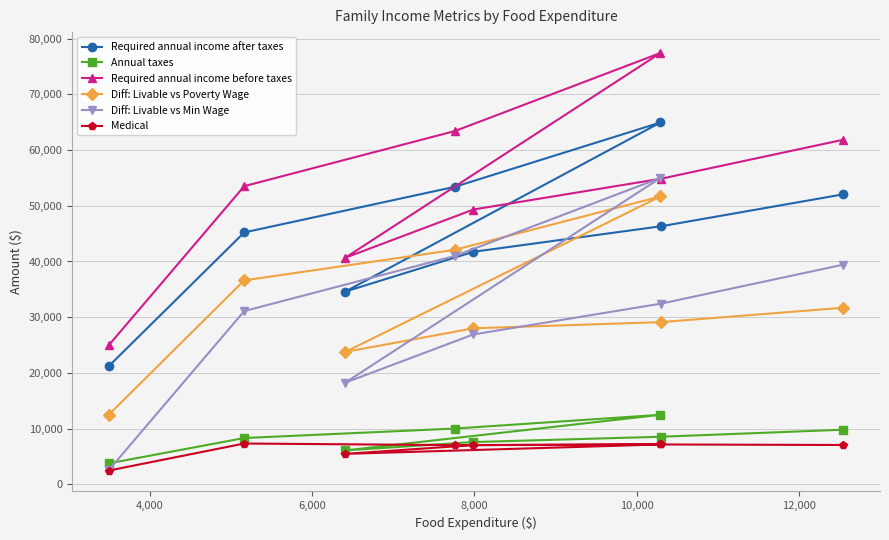

Is this an area chart (filled region under the line)?

No